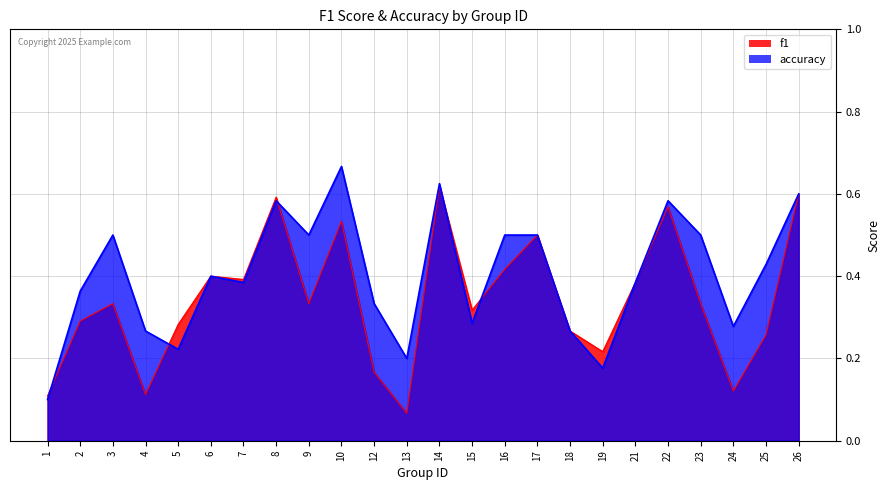

Reading right to left, extract all data points from this chart.

f1: 26=0.6	25=0.3	24=0.1	23=0.3	22=0.6	21=0.4	19=0.2	18=0.3	17=0.5	16=0.4	15=0.3	14=0.6	13=0.1	12=0.2	10=0.5	9=0.3	8=0.6	7=0.4	6=0.4	5=0.3	4=0.1	3=0.3	2=0.3	1=0.1
accuracy: 26=0.6	25=0.4	24=0.3	23=0.5	22=0.6	21=0.4	19=0.2	18=0.3	17=0.5	16=0.5	15=0.3	14=0.6	13=0.2	12=0.3	10=0.7	9=0.5	8=0.6	7=0.4	6=0.4	5=0.2	4=0.3	3=0.5	2=0.4	1=0.1